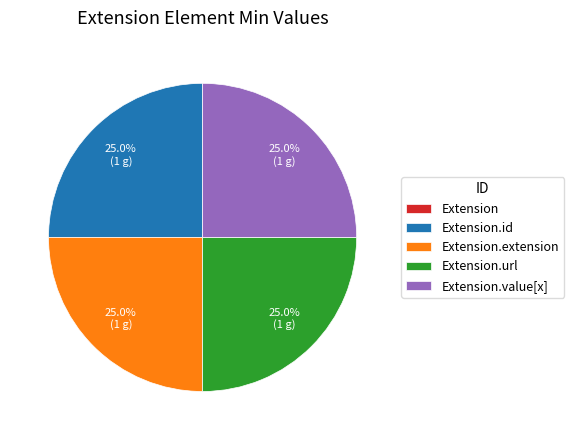

Does any single category account for the majority?

No